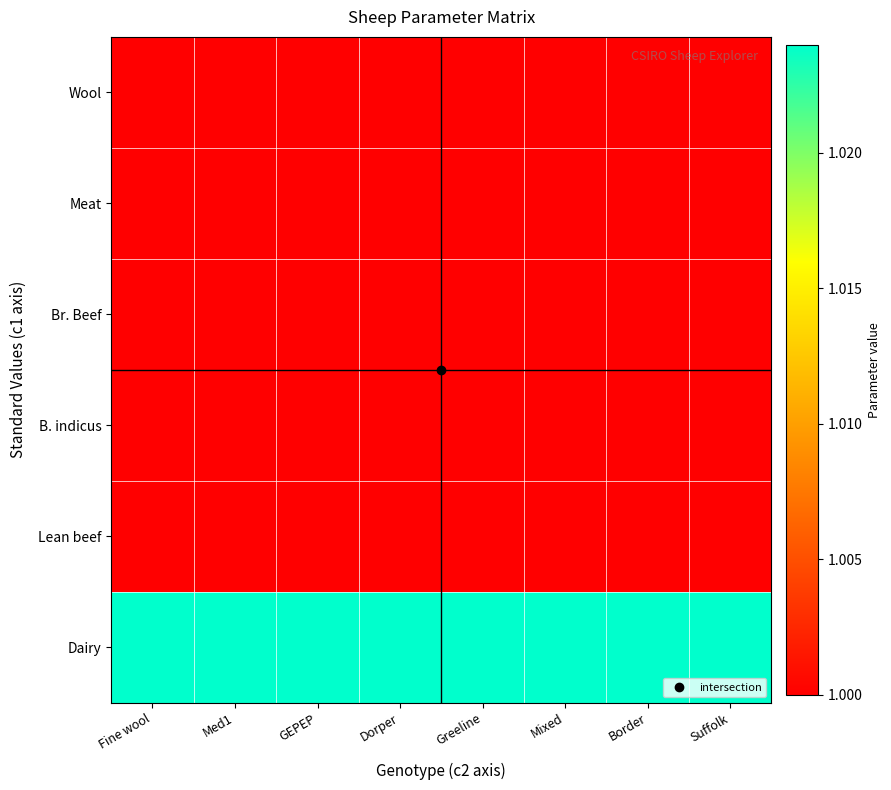

What is the total value across all series at Suffolk?

6.0